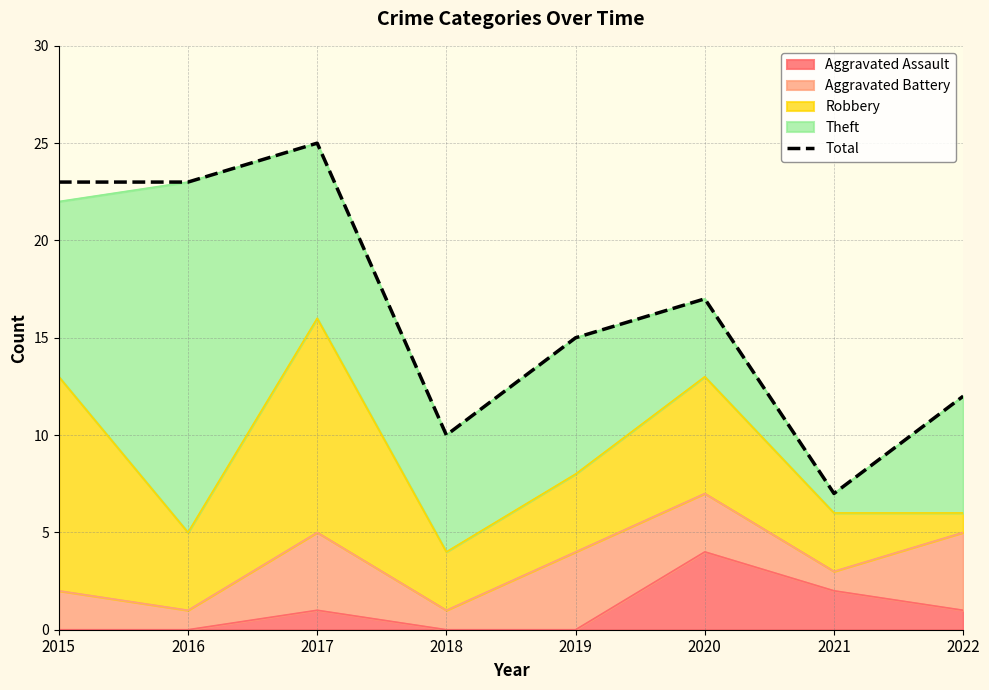

The chart shows a value of 38 at 2017. True or false?

False